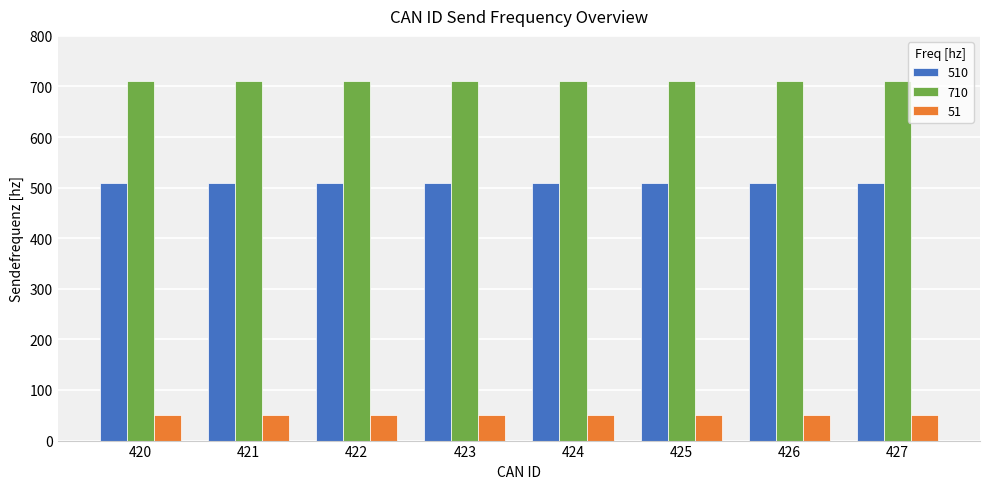

Does the chart contain any negative values?

No